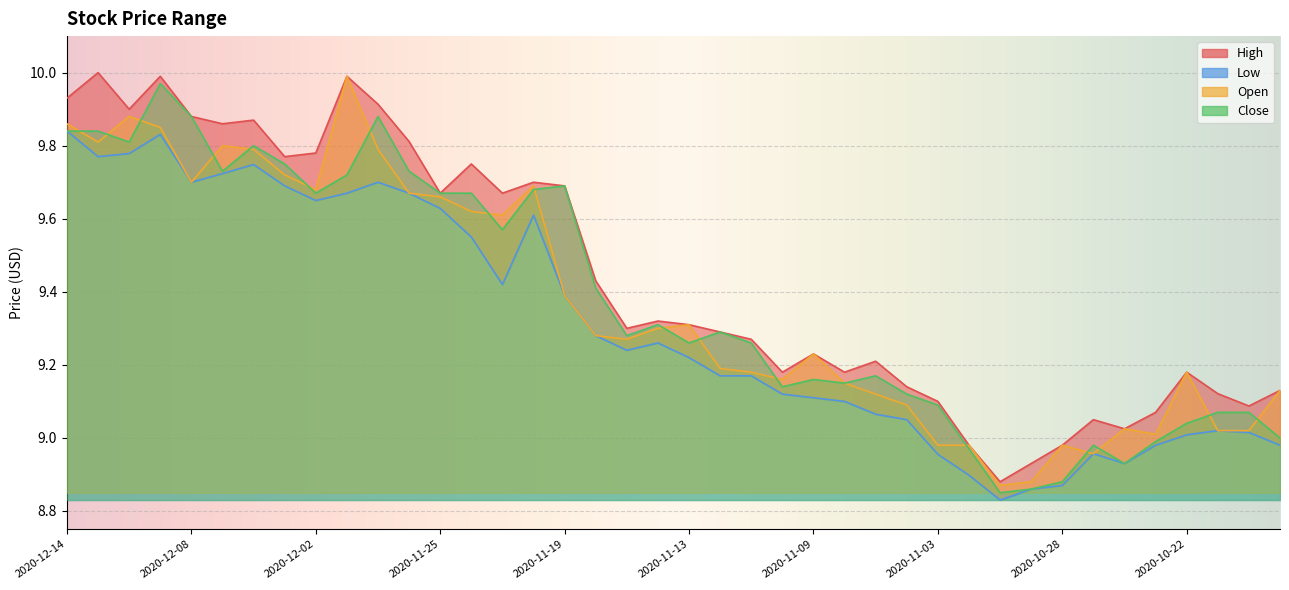

Between 2020-11-30 and 2020-12-10, which is larger?

2020-11-30